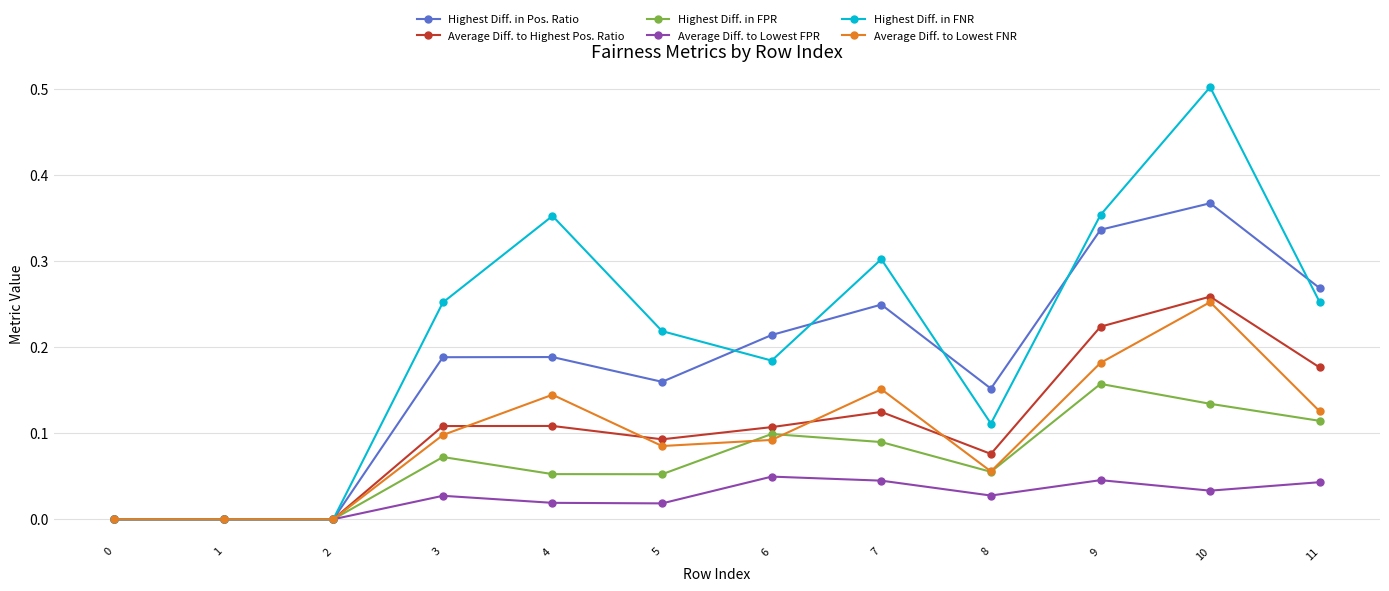

Is it true that Average Diff. to Lowest FPR equals 0.0 at 2?

True